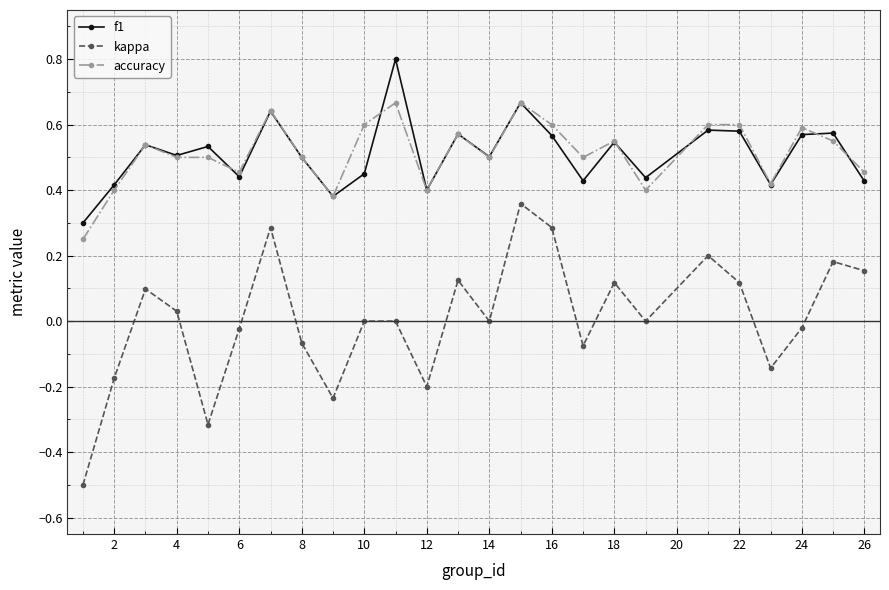

True or false: f1 and kappa cross at least once.

False